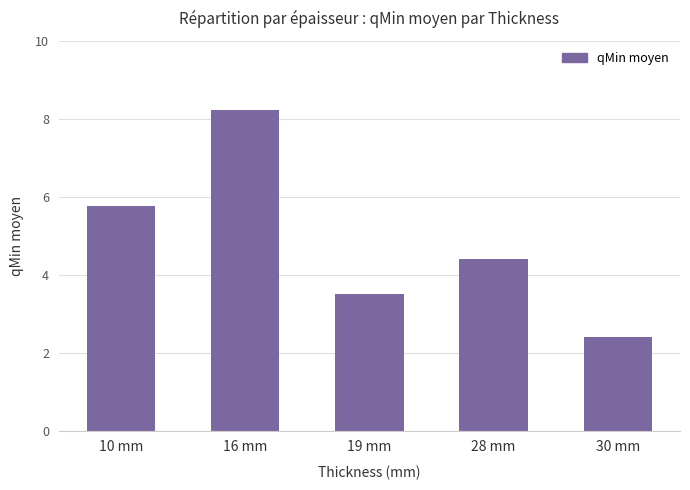

Between 16 mm and 10 mm, which is larger?

16 mm